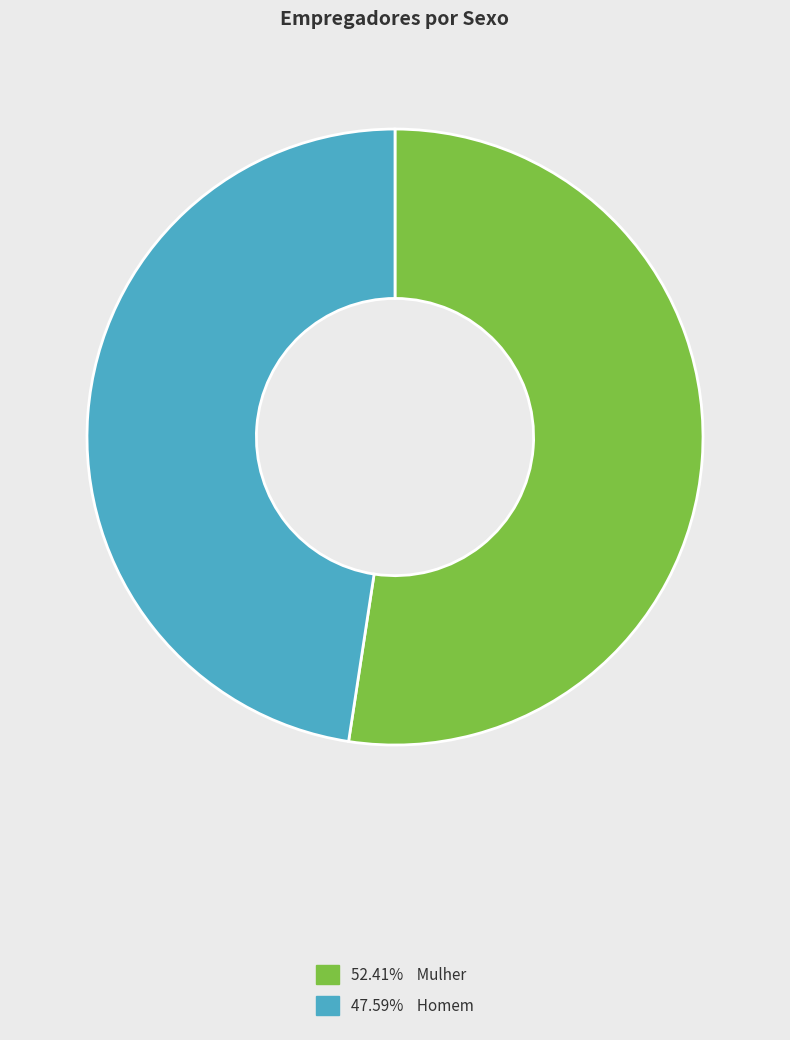

Is there a majority slice in this chart?

Yes